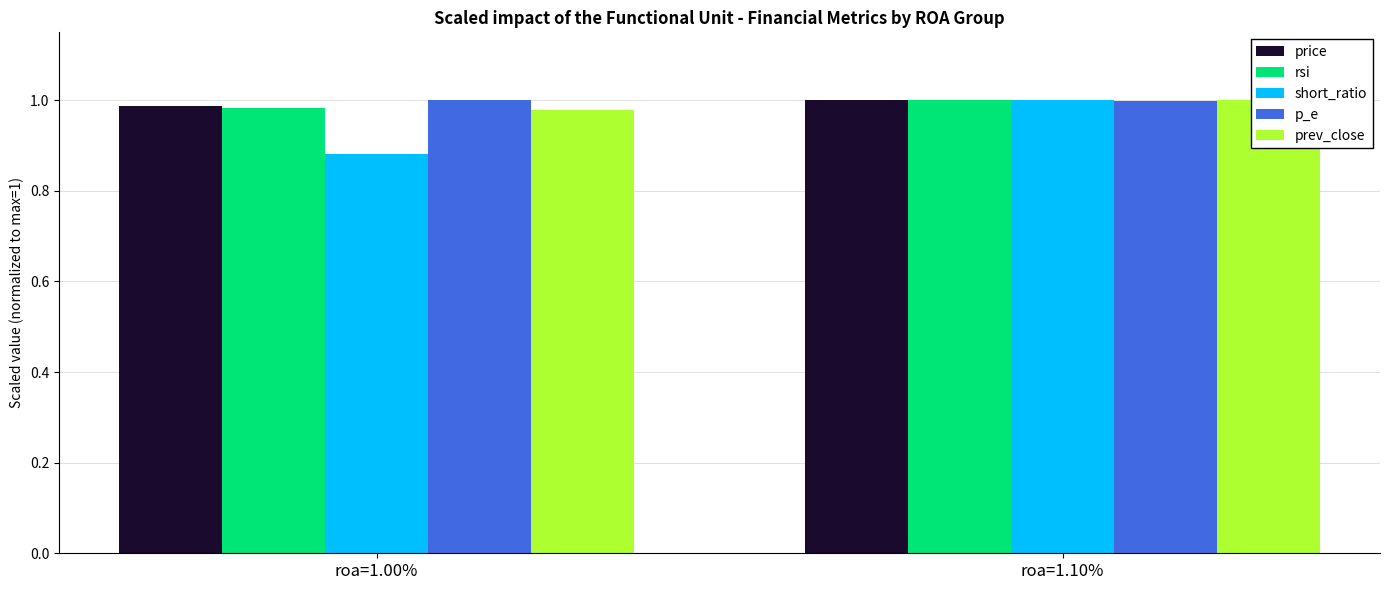

Count the number of categories in the chart.

2